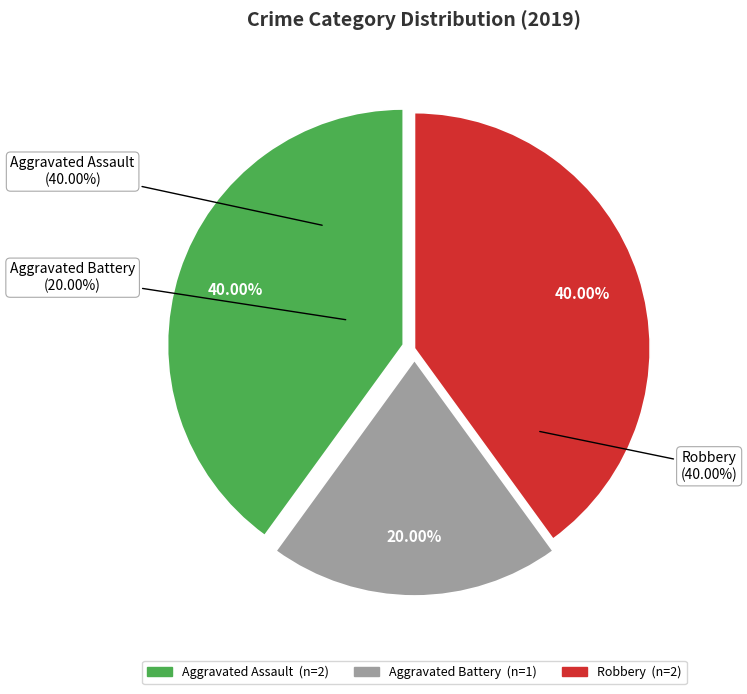

To the nearest percent, what portion does Robbery represent?

40%